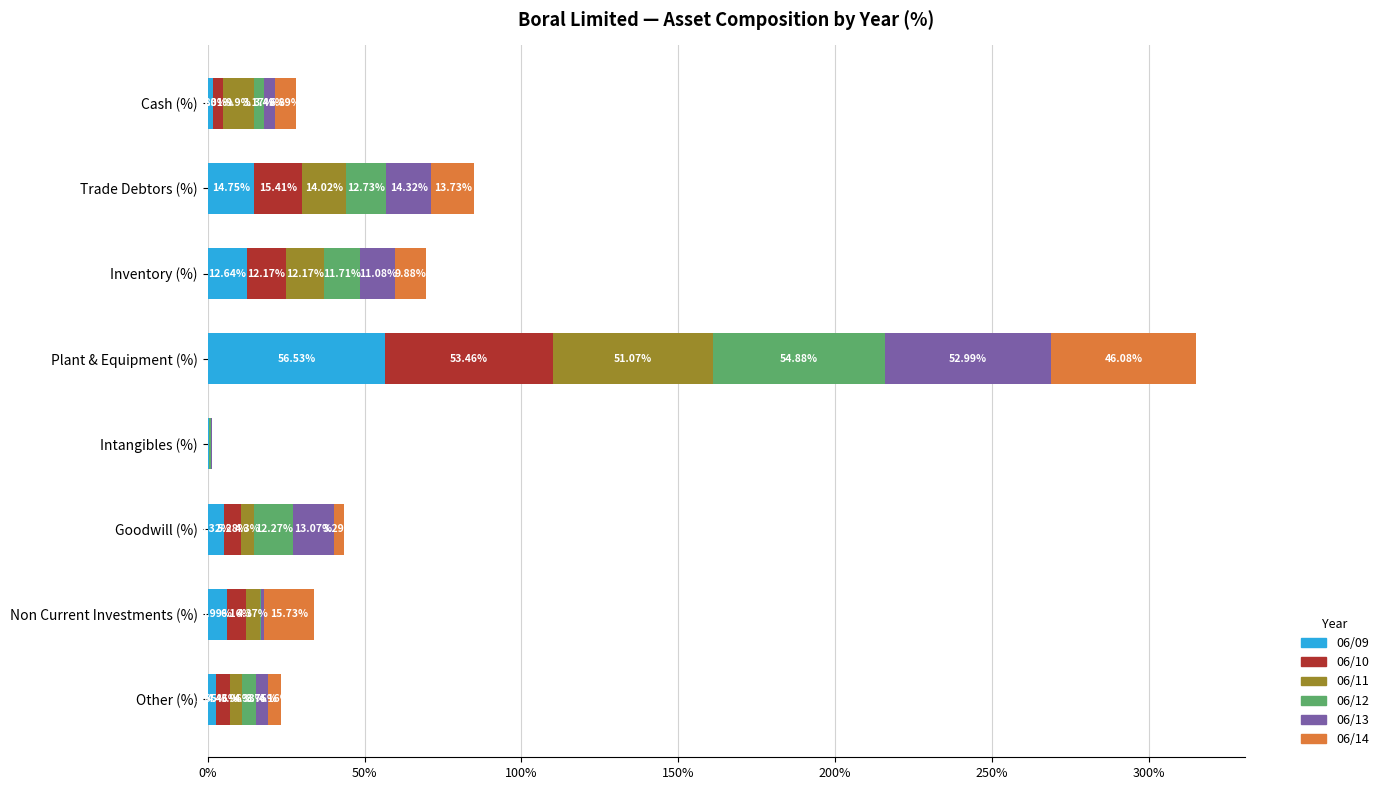

Which category has the highest value in the 06/09 series?

Plant & Equipment (%)